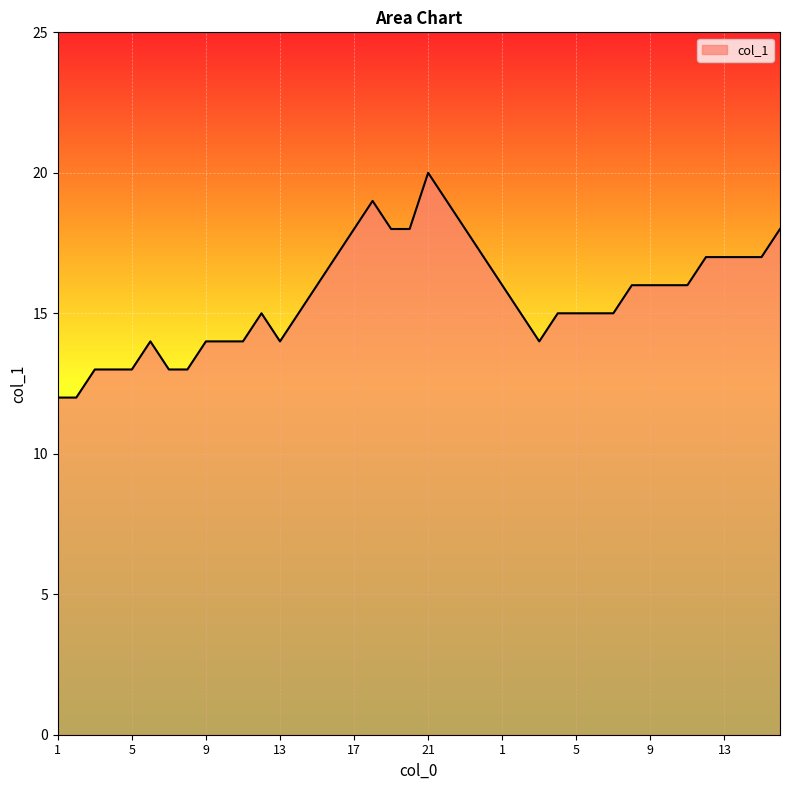

What is the smallest value displayed?

12